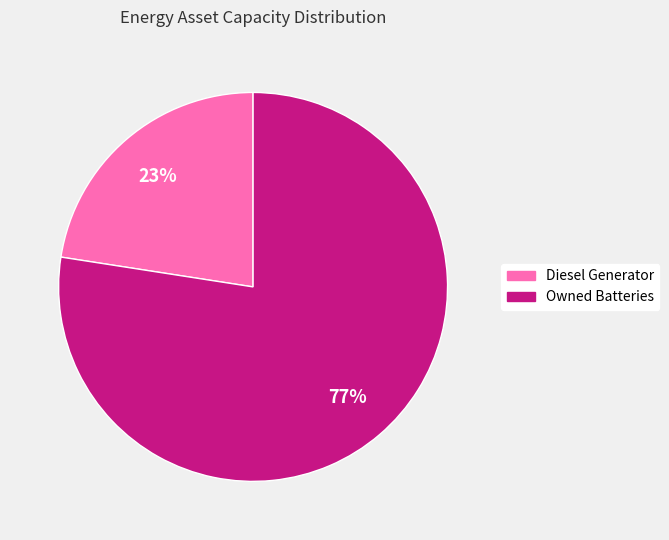

How many slices are in this pie chart?

2